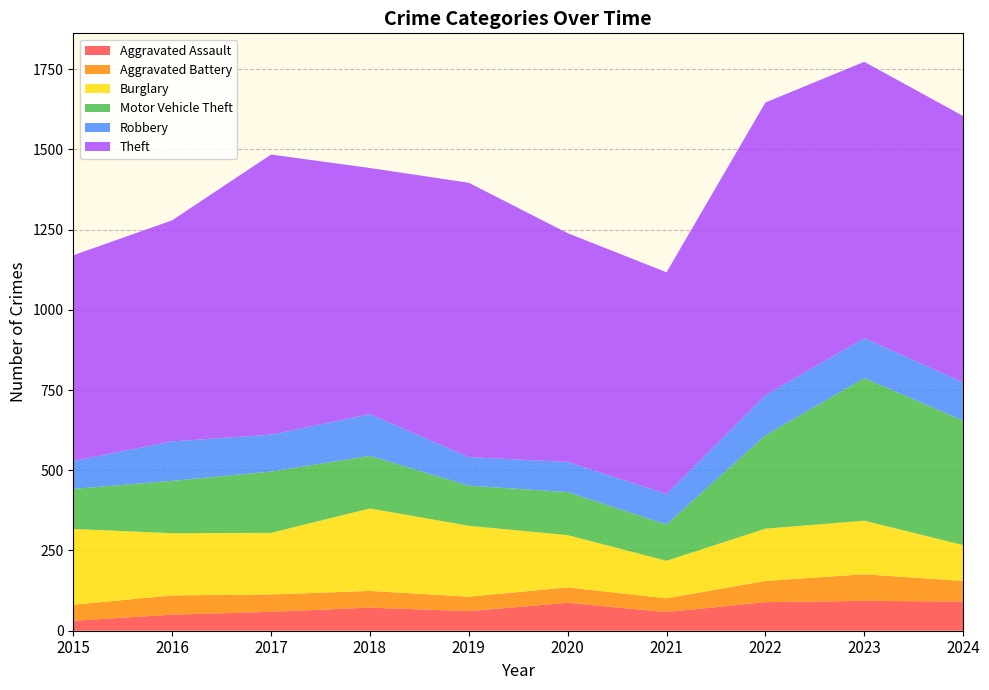

Reading left to right, list all the values displayed in this chart.

Aggravated Assault: 2015=31	2016=50	2017=59	2018=72	2019=61	2020=87	2021=58	2022=89	2023=93	2024=91
Aggravated Battery: 2015=50	2016=60	2017=54	2018=52	2019=45	2020=48	2021=43	2022=66	2023=83	2024=64
Burglary: 2015=236	2016=194	2017=192	2018=257	2019=221	2020=163	2021=117	2022=163	2023=167	2024=112
Motor Vehicle Theft: 2015=125	2016=163	2017=191	2018=164	2019=125	2020=134	2021=113	2022=291	2023=444	2024=388
Robbery: 2015=87	2016=123	2017=115	2018=130	2019=89	2020=94	2021=95	2022=125	2023=125	2024=119
Theft: 2015=641	2016=689	2017=873	2018=767	2019=855	2020=713	2021=691	2022=912	2023=861	2024=830